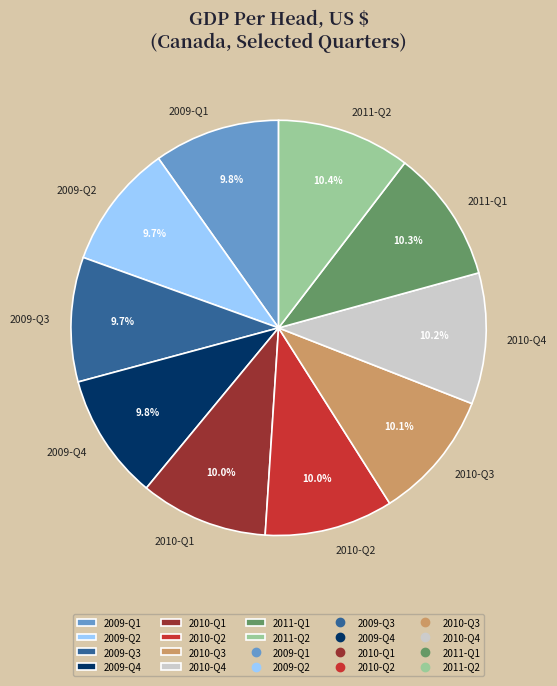

To the nearest percent, what percentage of the pie is 2009-Q4?

10%